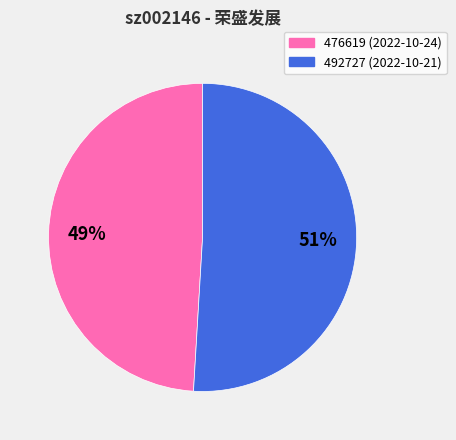

Does 492727 account for over 50% of the chart?

Yes